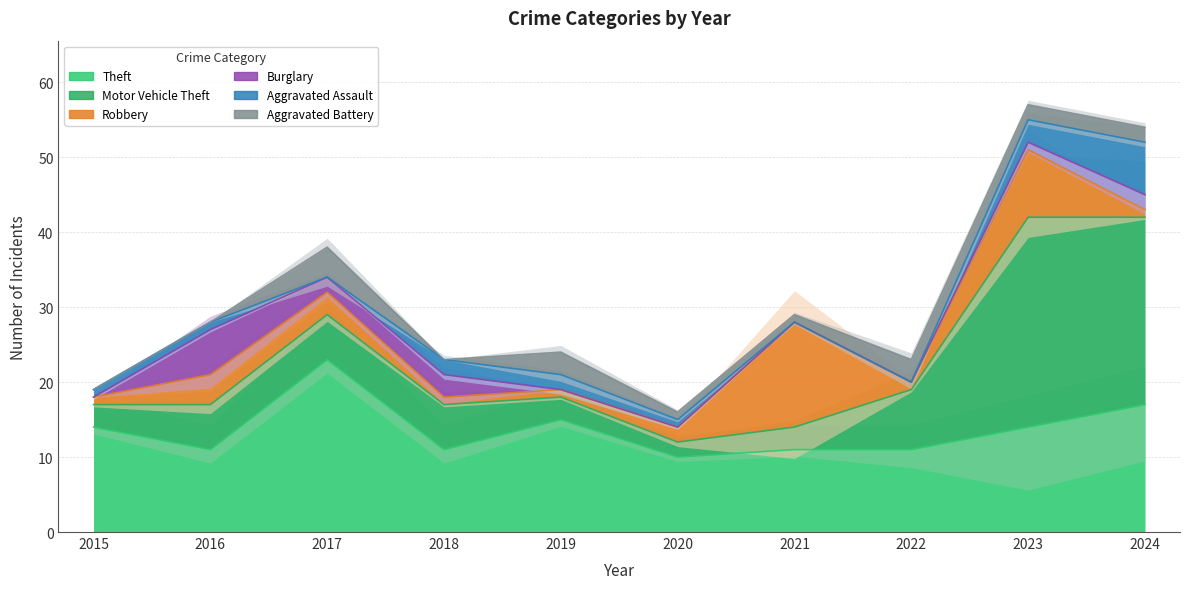

Between 2020 and 2022, which series saw the biggest shift?

Motor Vehicle Theft